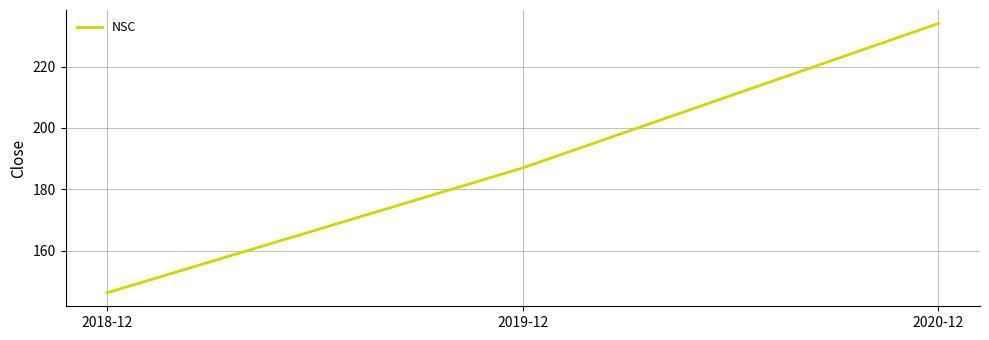

Reading right to left, extract all data points from this chart.

2020-12=234.0	2019-12=187.0	2018-12=146.3